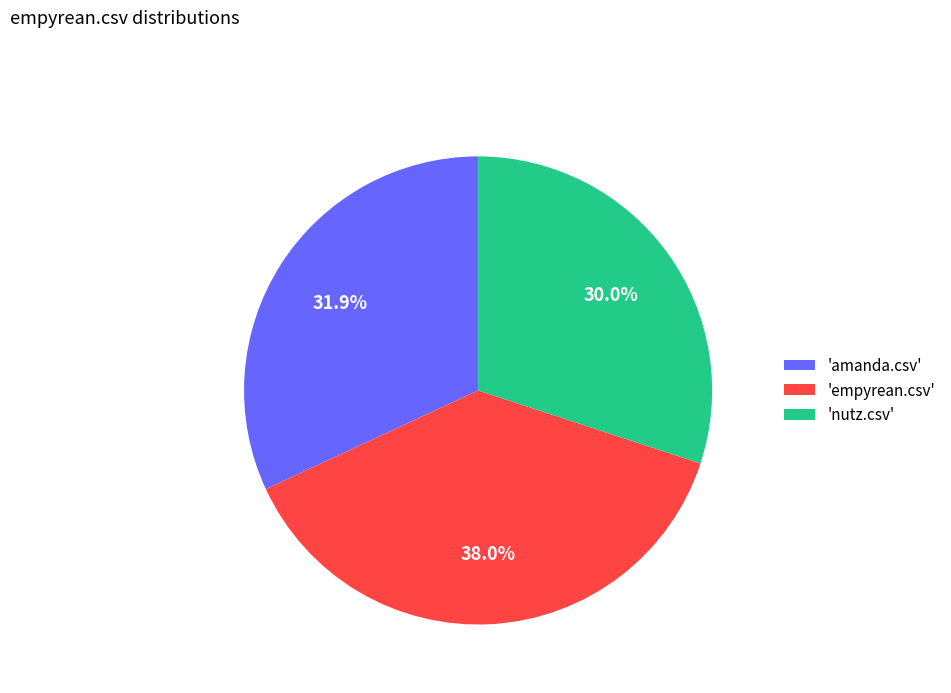

Is there any slice that represents more than half of the pie?

No